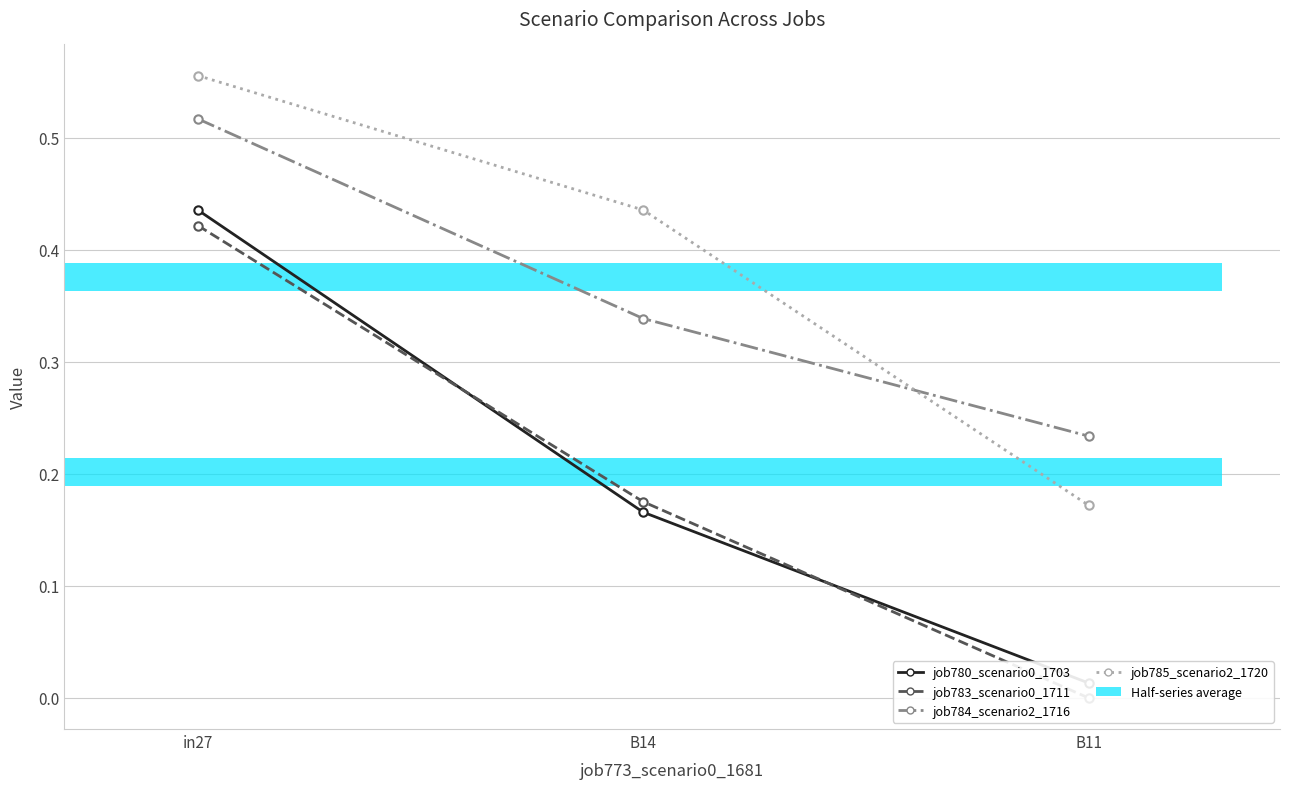

What is the value of the job784_scenario2_1716 bar at the 1st from the left?

0.5